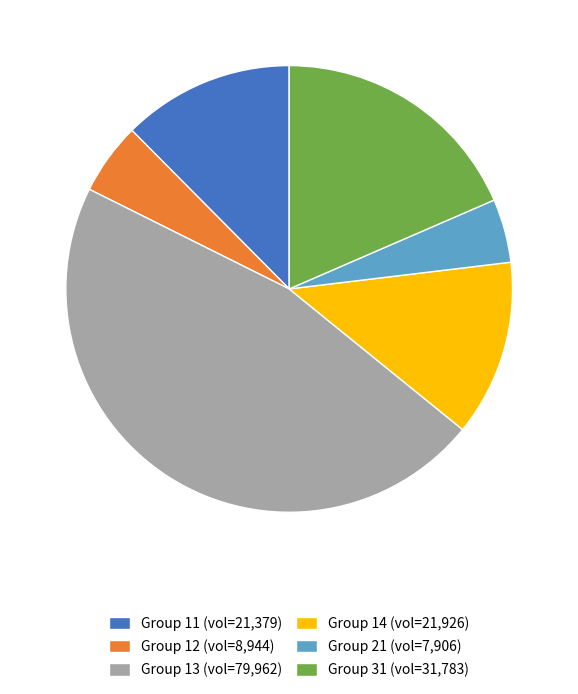

Does Group 21 (vol=7,906) account for over 50% of the chart?

No